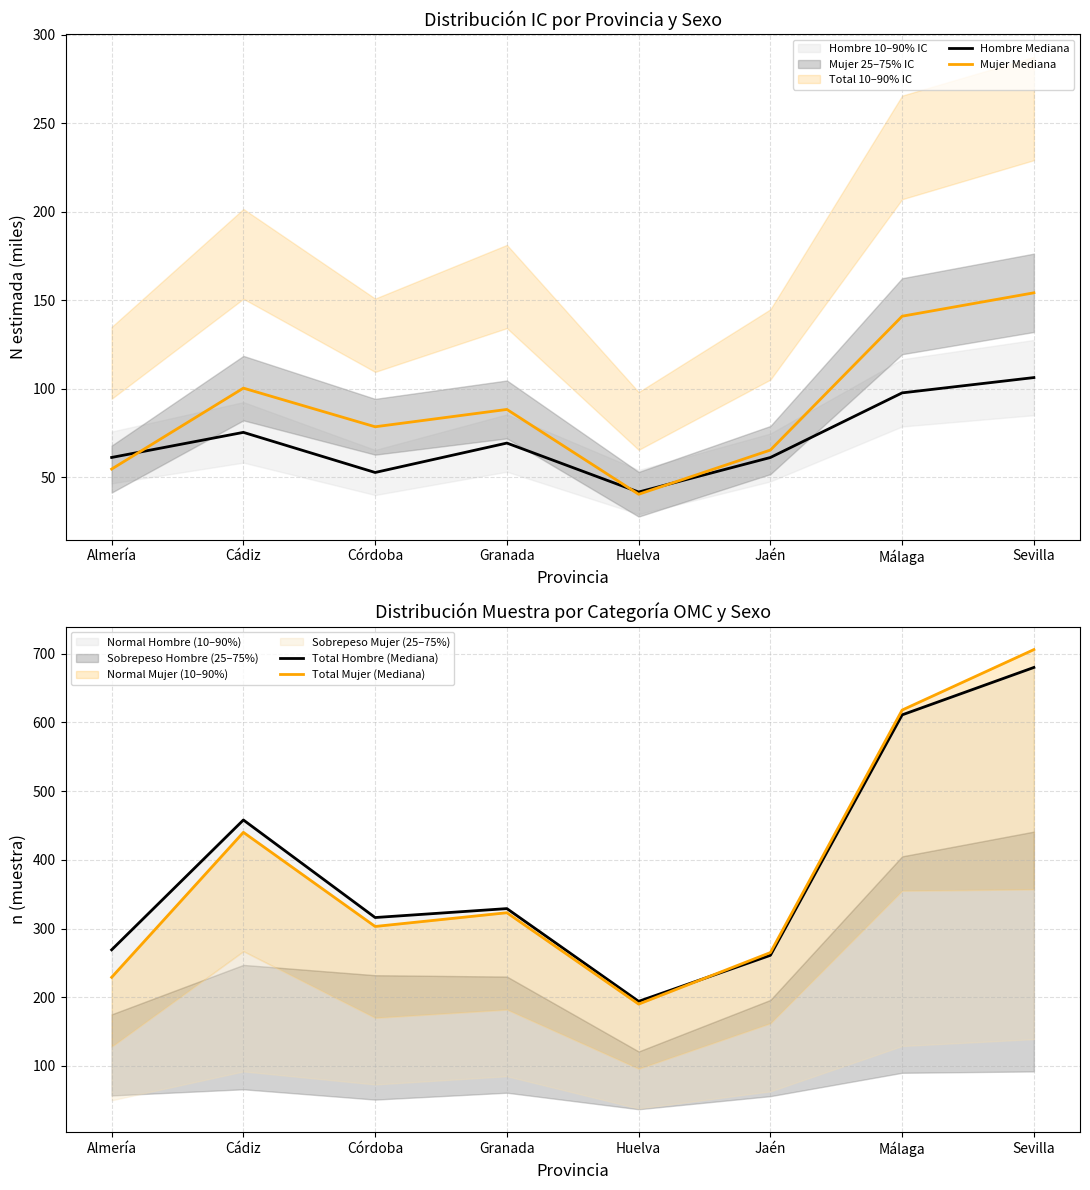

Between Cádiz and Málaga, which is larger?

Málaga